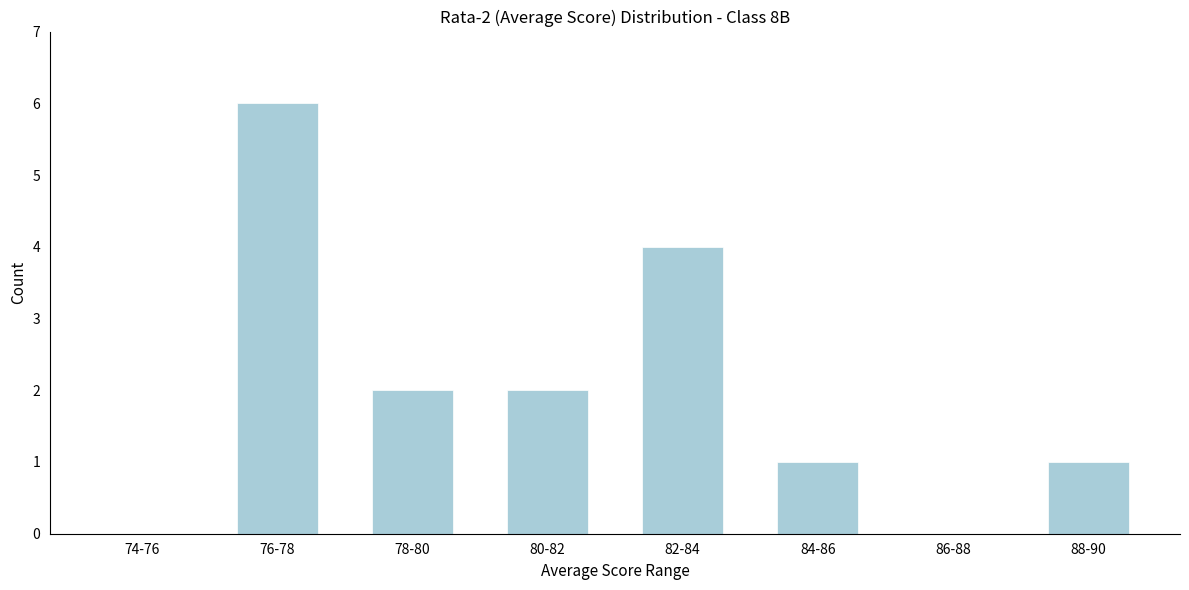

Reading left to right, list all the values displayed in this chart.

74-76=0	76-78=6	78-80=2	80-82=2	82-84=4	84-86=1	86-88=0	88-90=1